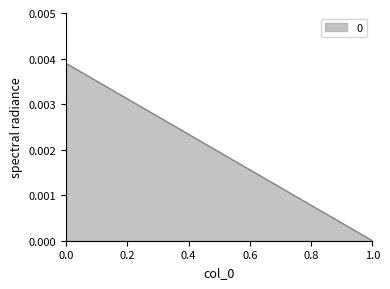

True or false: the data shows 0.0 at 1.0.

True